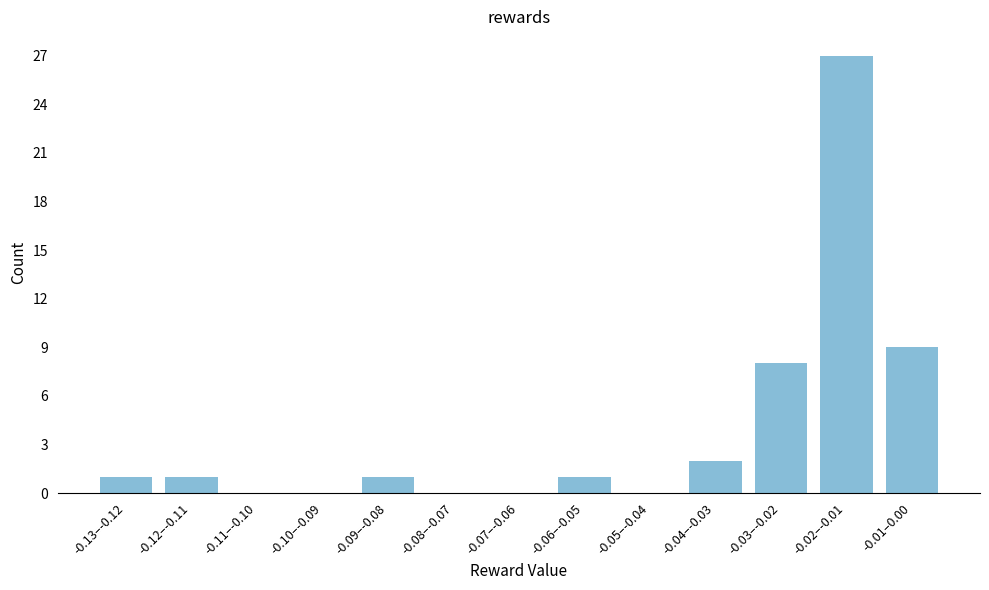

Reading left to right, transcribe all the data shown in this chart.

-0.13–-0.12=1	-0.12–-0.11=1	-0.11–-0.10=0	-0.10–-0.09=0	-0.09–-0.08=1	-0.08–-0.07=0	-0.07–-0.06=0	-0.06–-0.05=1	-0.05–-0.04=0	-0.04–-0.03=2	-0.03–-0.02=8	-0.02–-0.01=27	-0.01–0.00=9